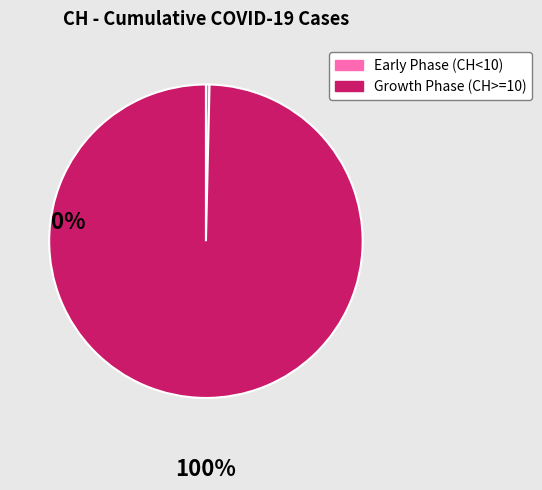

Does any single category account for the majority?

Yes